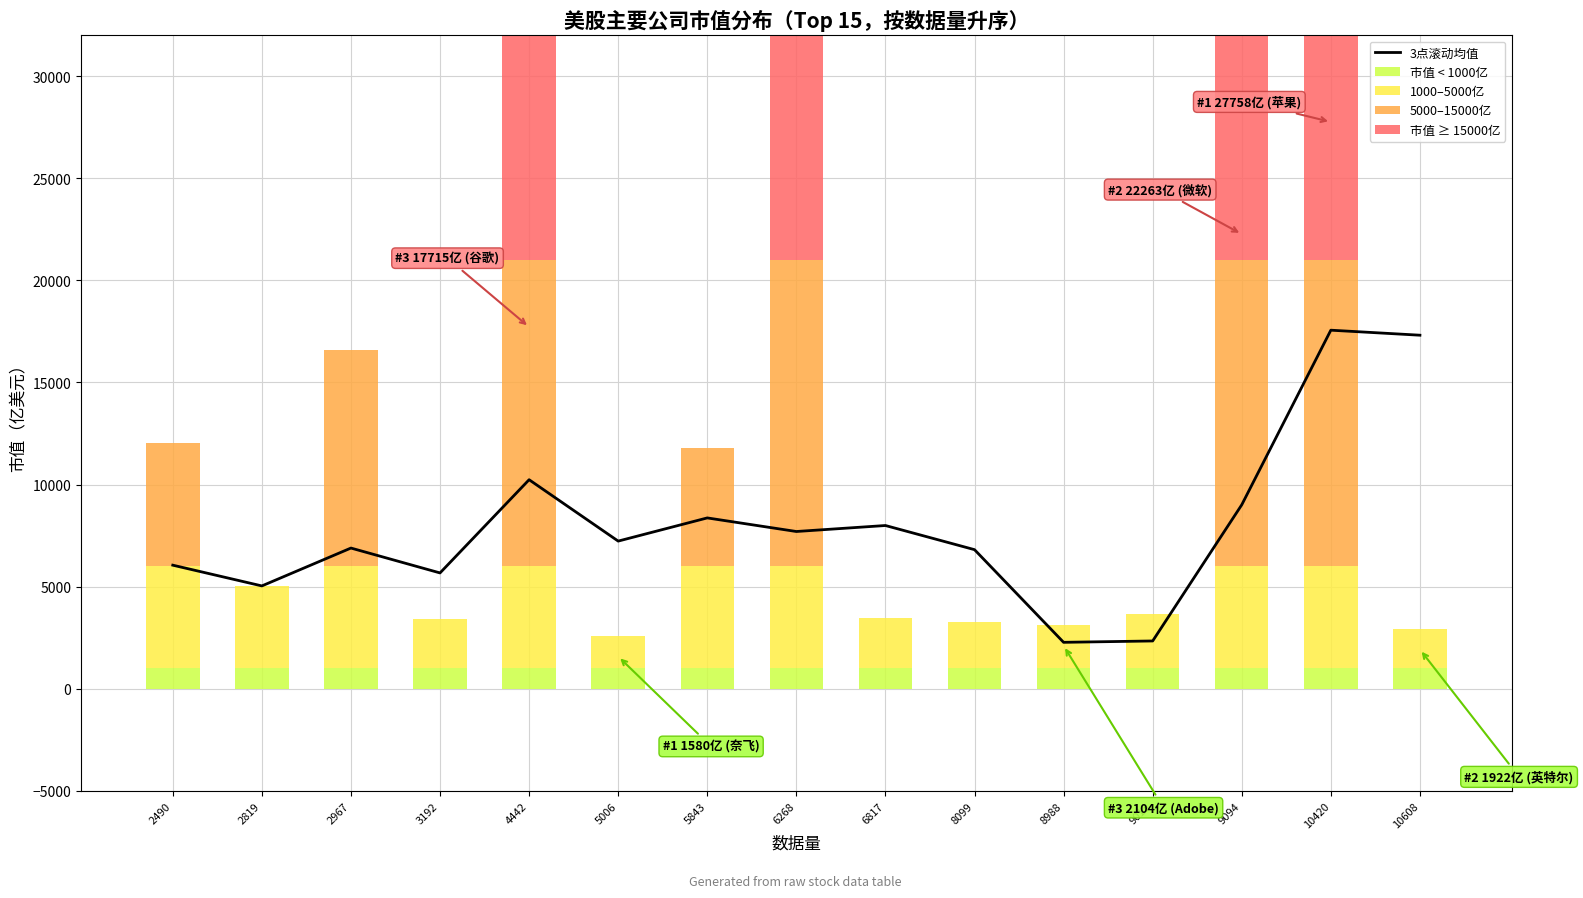

What is the lowest value of the 市值 < 1000亿 series?

1000.0